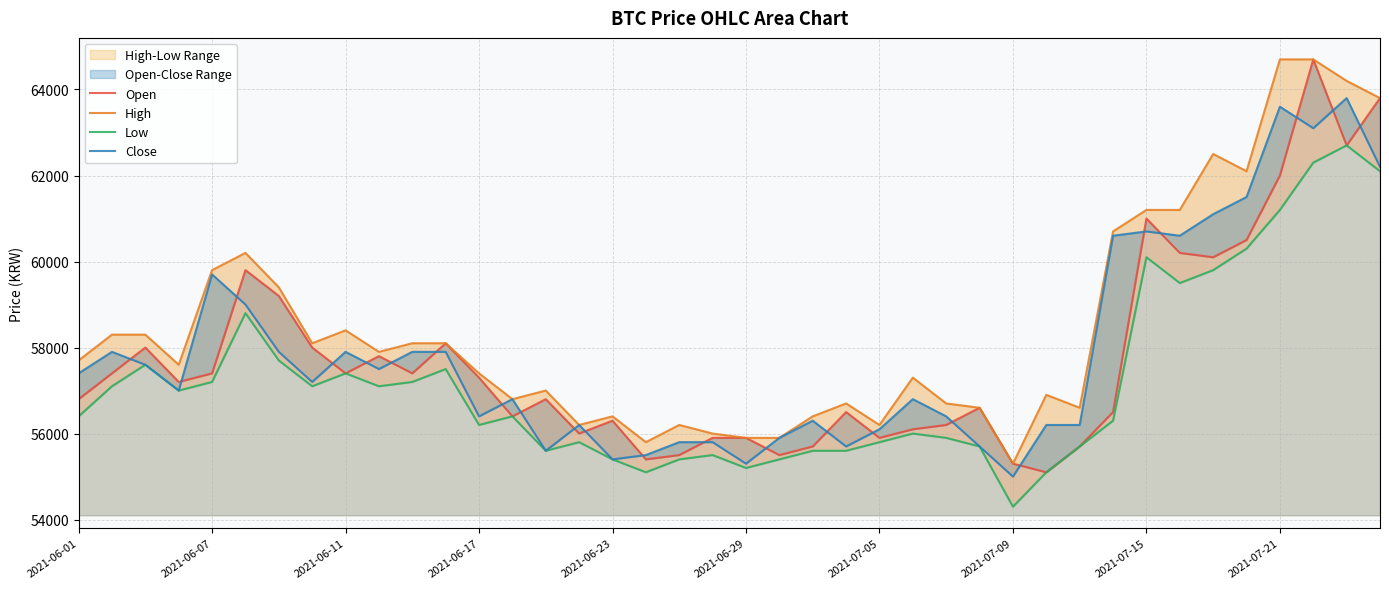

Which has a higher value, 35 or 11?

35